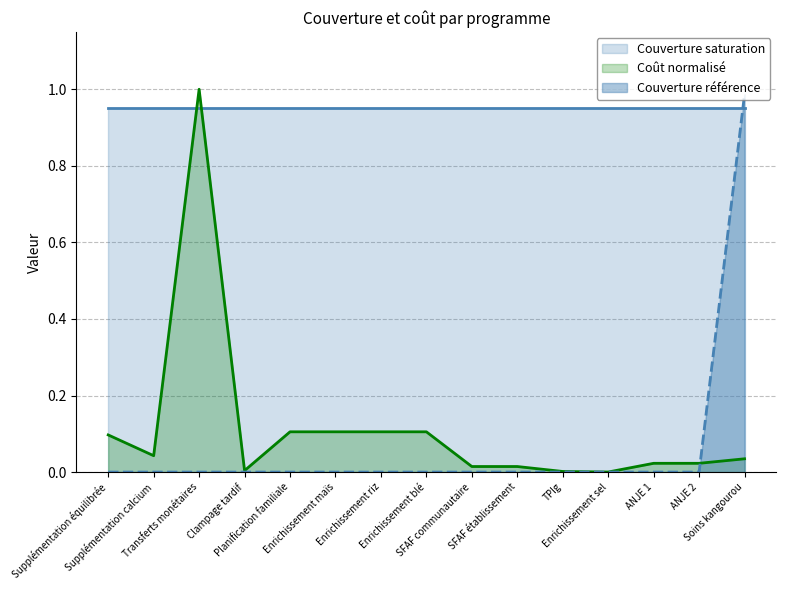

Is the value of Coût à l'unité (US$) at Supplémentation calcium greater than the value of Couverture année référence at Enrichissement blé?

Yes